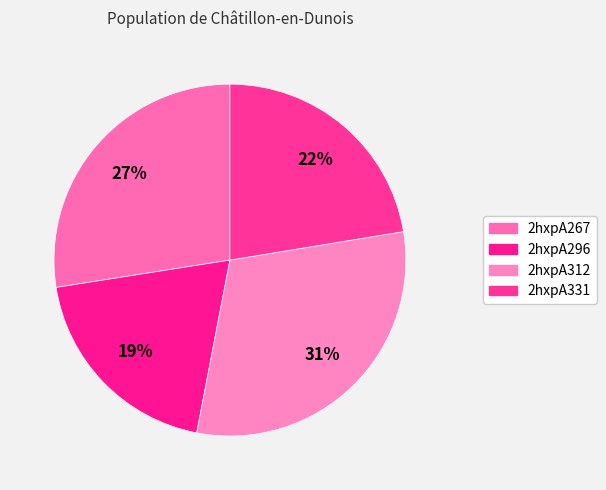

To the nearest percent, what portion does 2hxpA312 represent?

31%